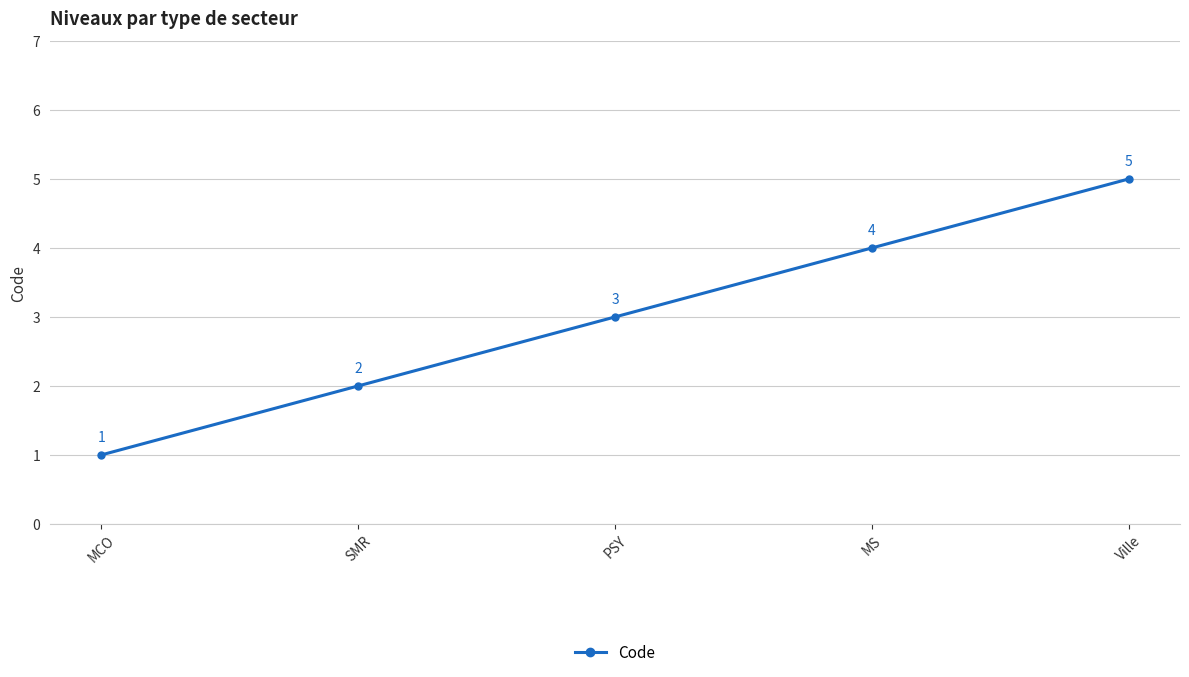

Rank the categories by value from highest to lowest.

Ville, MS, PSY, SMR, MCO